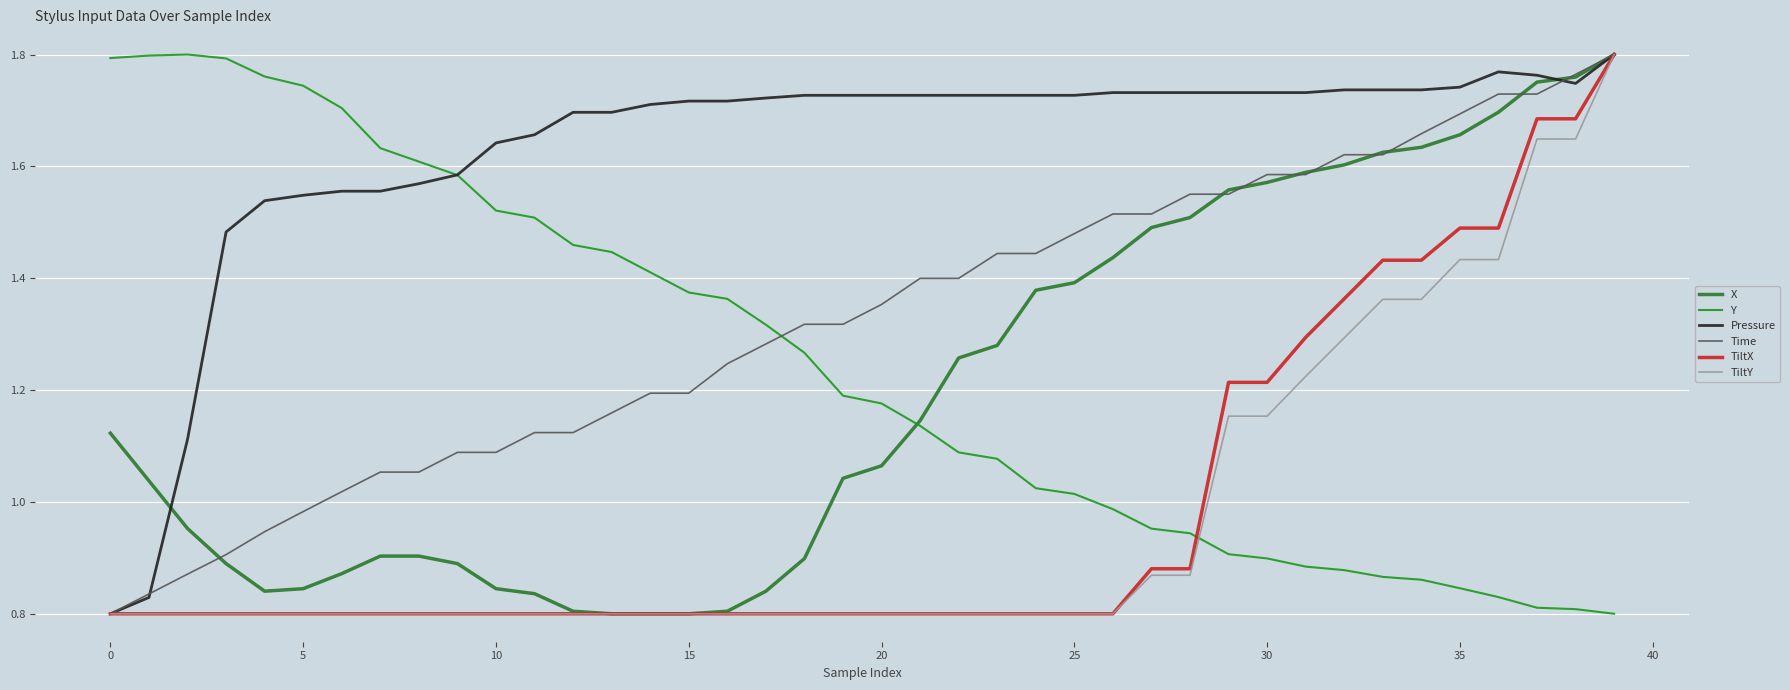

What are all the series names shown in the legend?

X, Y, Pressure, Time, TiltX, TiltY